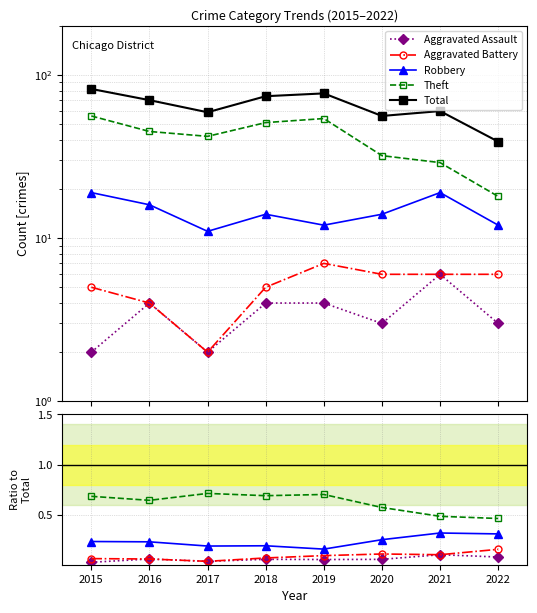

What are all the series names shown in the legend?

Aggravated Assault, Aggravated Battery, Robbery, Theft, Total